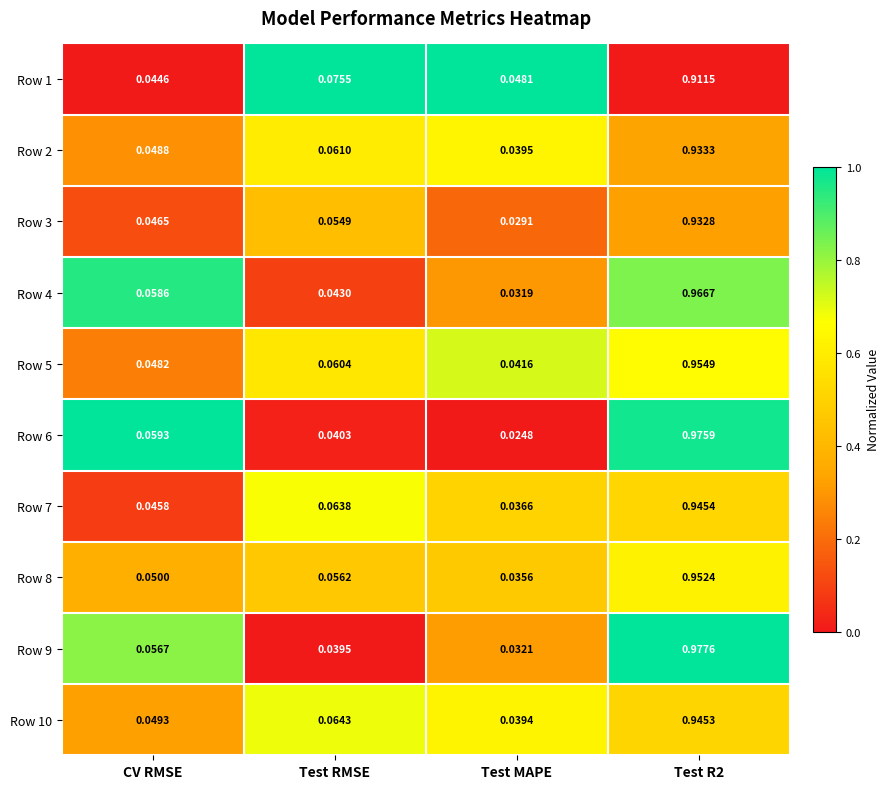

At which label does Row 2 reach its minimum?

Test MAPE